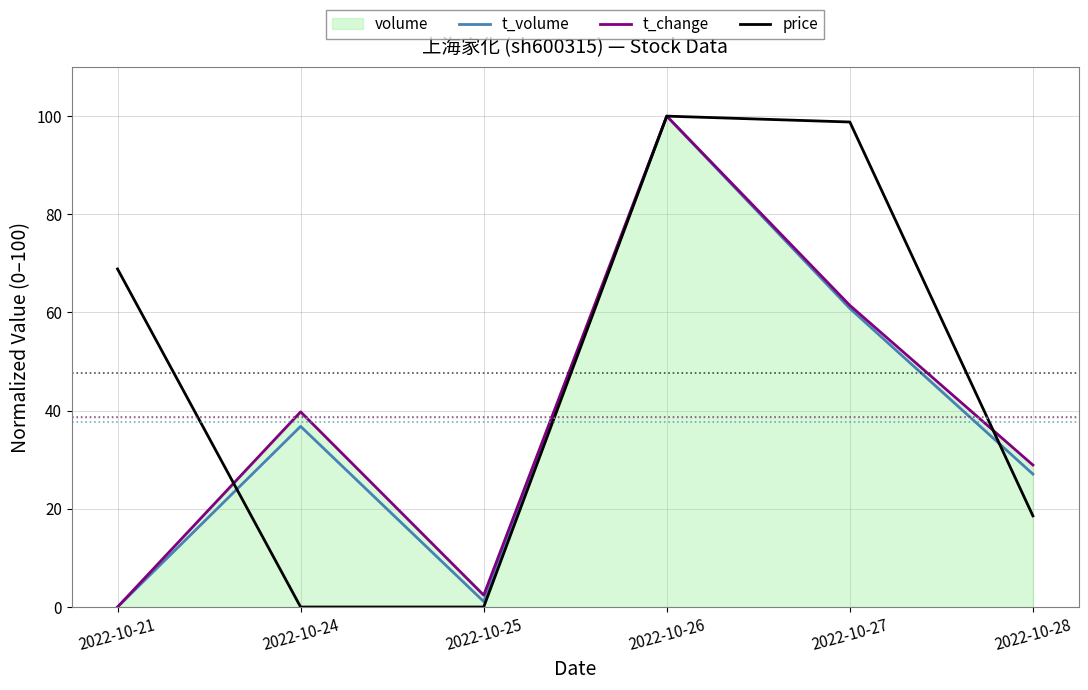

Is the value of t_volume at 2022-10-24 greater than the value of t_change at 2022-10-24?

No